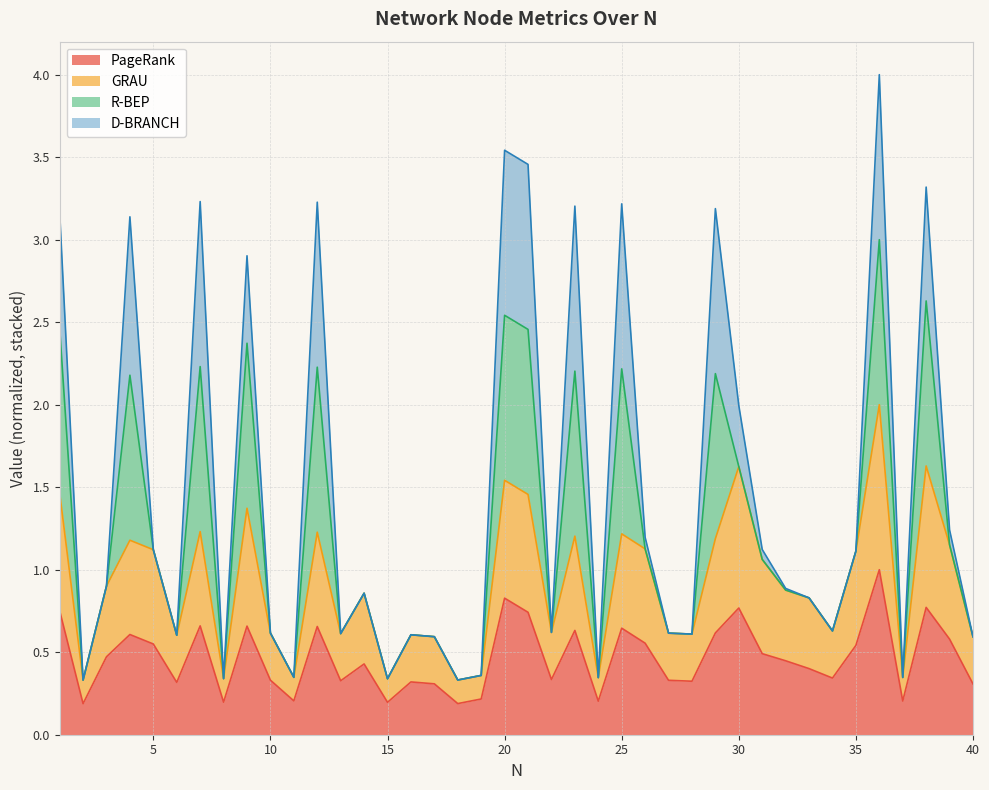

True or false: GRAU and PageRank intersect in this chart.

False